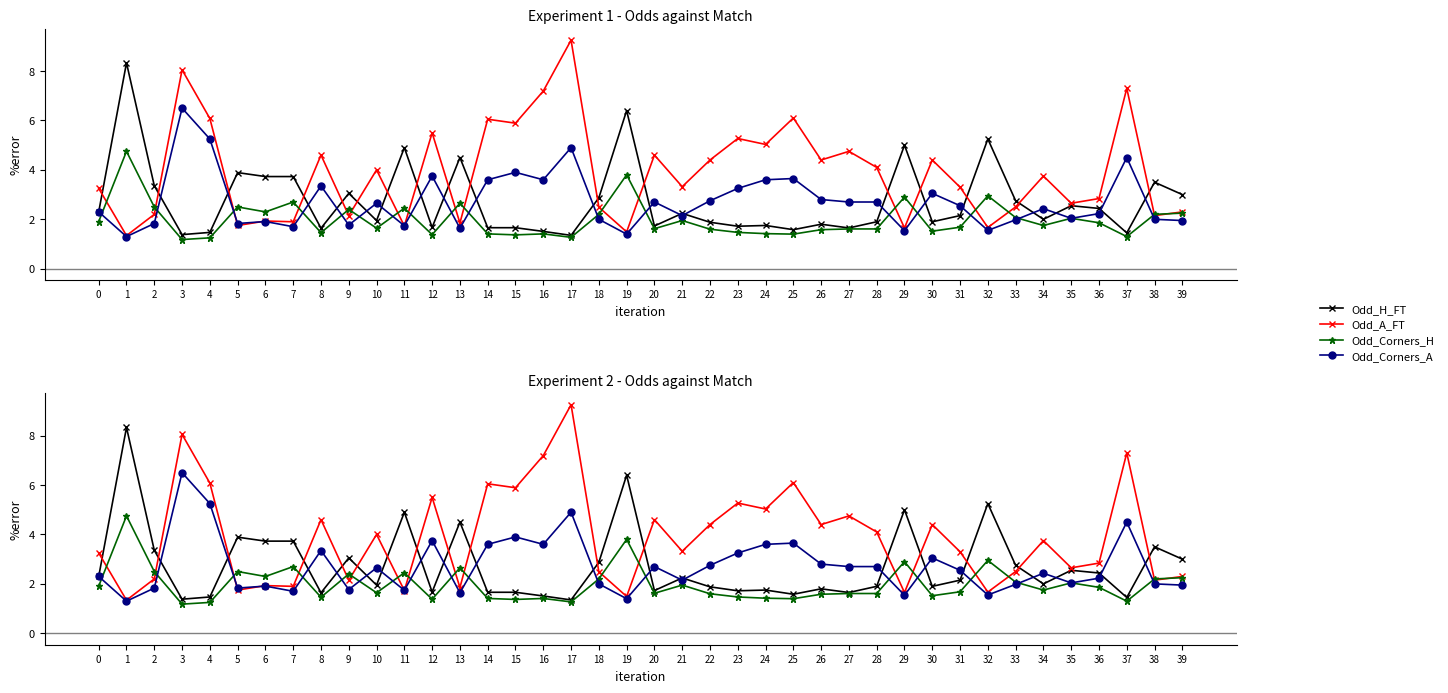

At which category does Odd_Corners_H reach its first local peak?

1